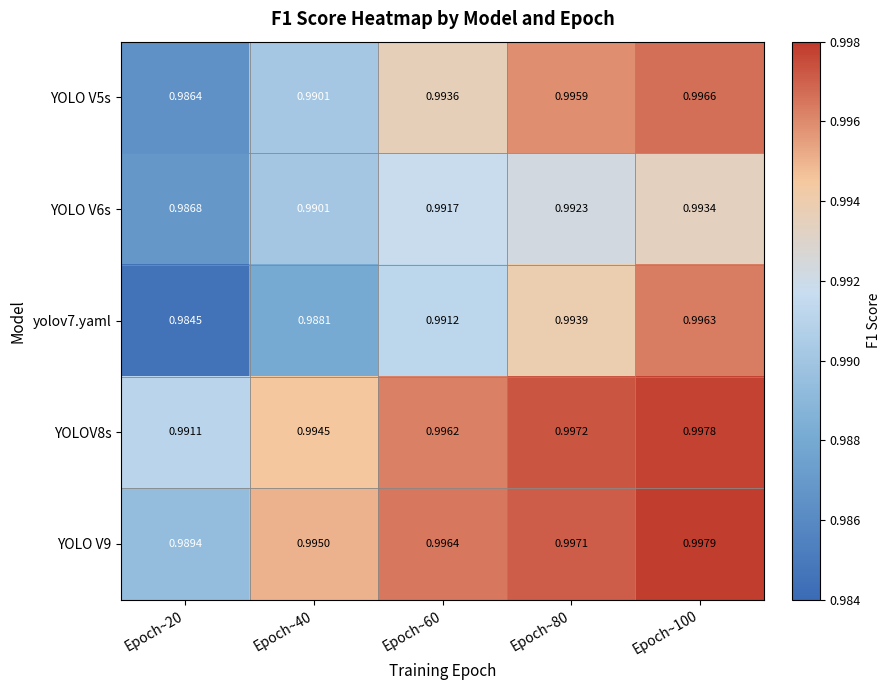

Is the value of YOLO V5s at Epoch~60 greater than the value of YOLO V6s at Epoch~60?

Yes